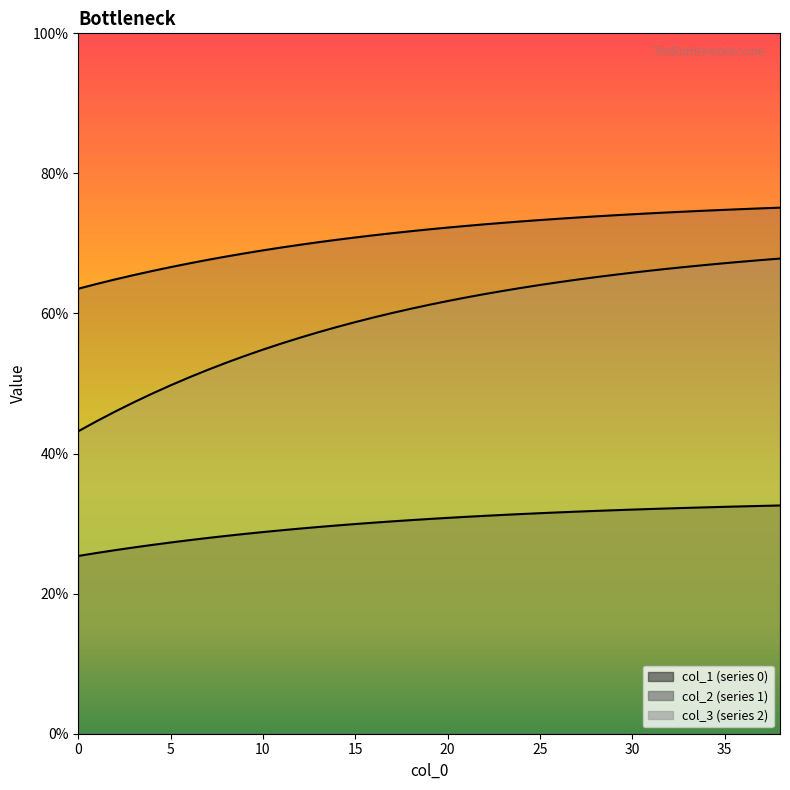

What is the value of the 0 point at the 35th from the left?

0.3